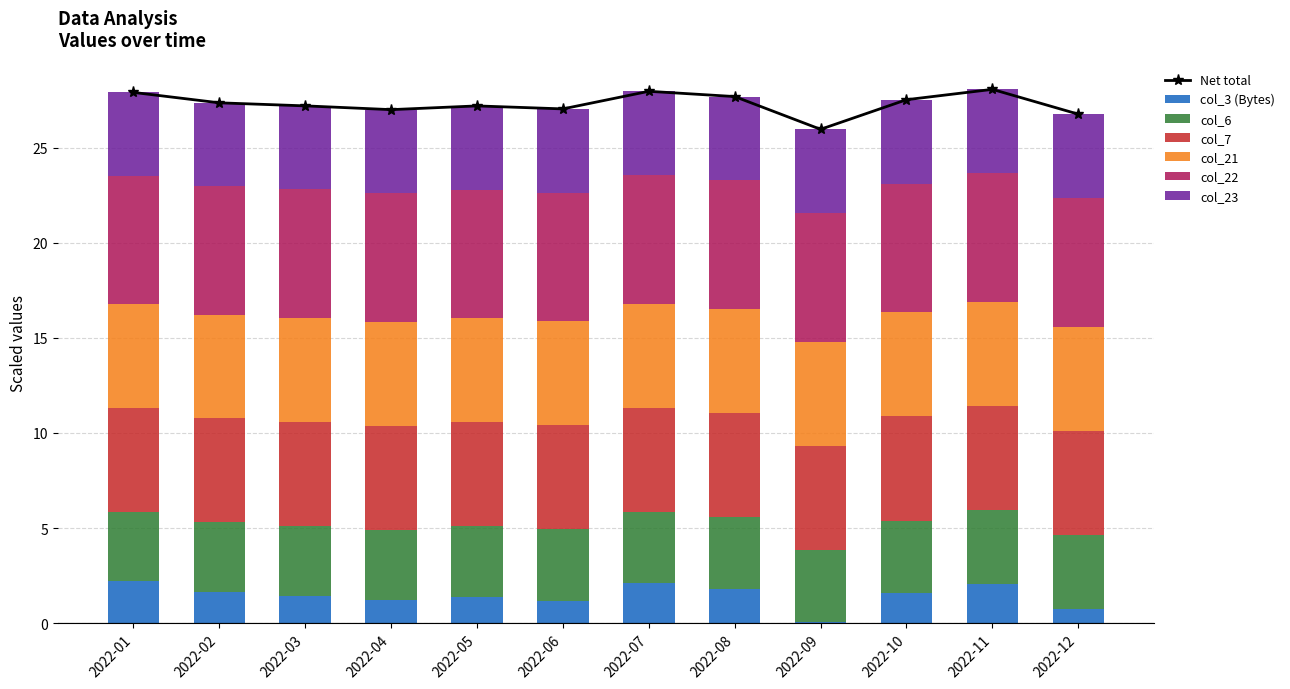

What is the sum of the col_21 values at 2022-12 and 2022-10?

11.0